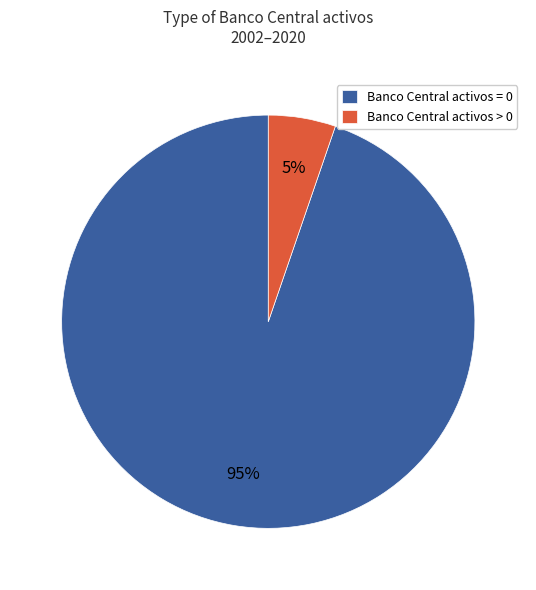

To the nearest percent, what is the average slice percentage?

50%